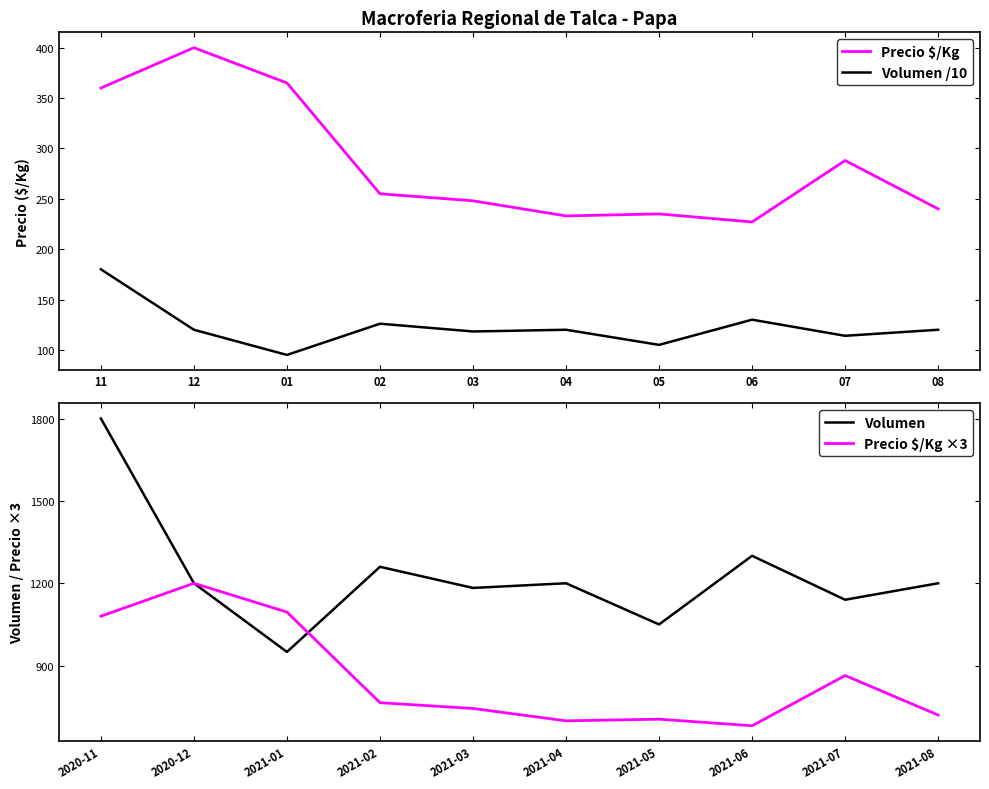

Reading left to right, extract all data points from this chart.

Precio $/Kg: 360.0	400.0	365.0	255.0	248.0	233.0	235.0	227.0	288.0	240.0
Volumen /10: 180.0	120.0	95.0	126.0	118.3	120.0	105.0	130.0	114.0	120.0
Volumen: 1800.0	1200.0	950.0	1260.0	1183.0	1200.0	1050.0	1300.0	1140.0	1200.0
Precio $/Kg ×3: 1080.0	1200.0	1095.0	765.0	744.0	699.0	705.0	681.0	864.0	720.0